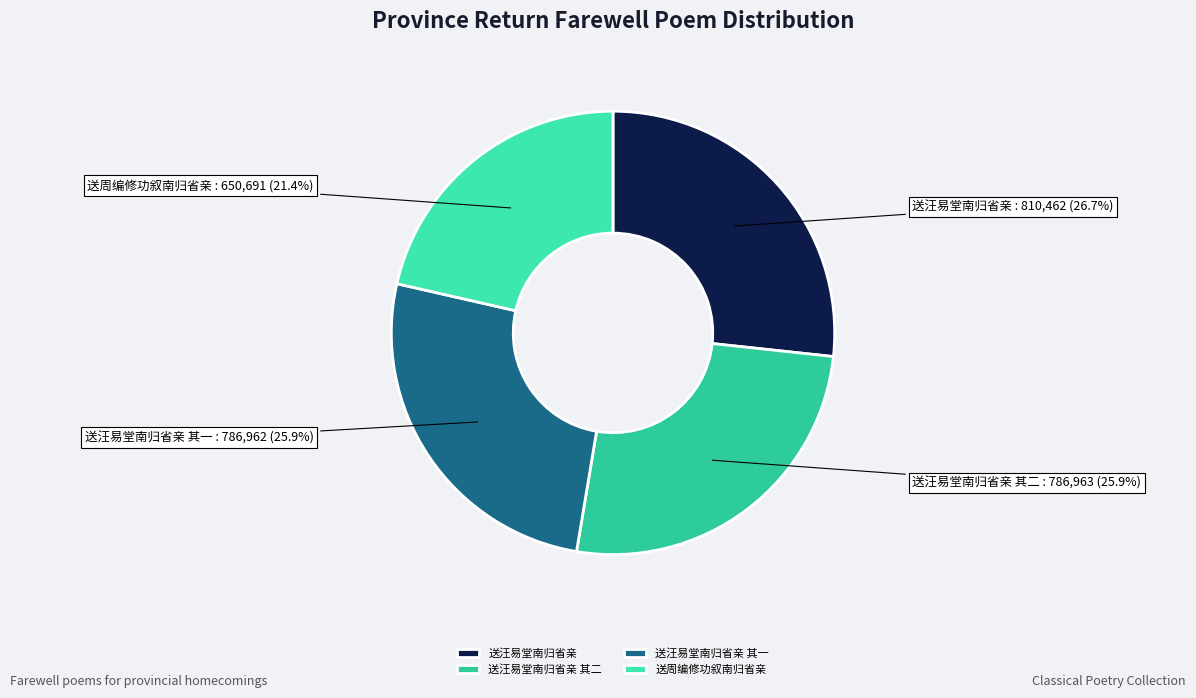

Which category has the biggest portion of the pie?

送汪易堂南归省亲